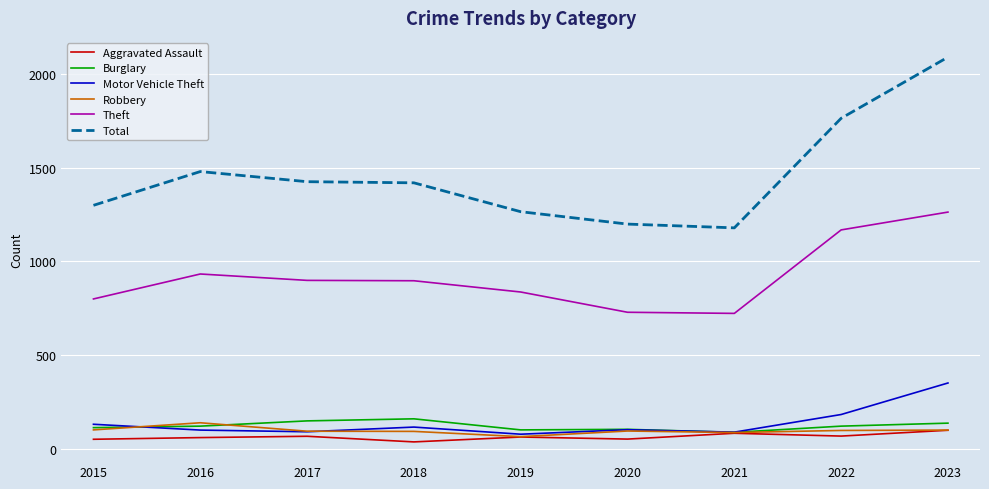

What is the total value across all series at 2017?

2729